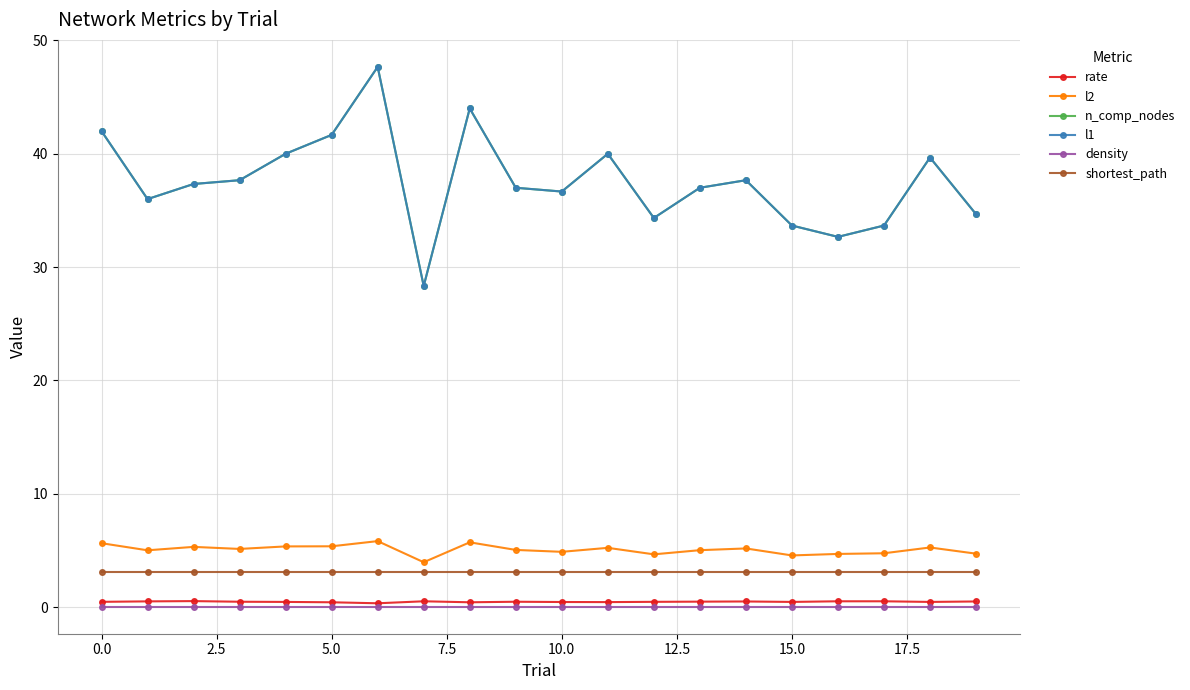

Does the chart have visible grid lines?

Yes